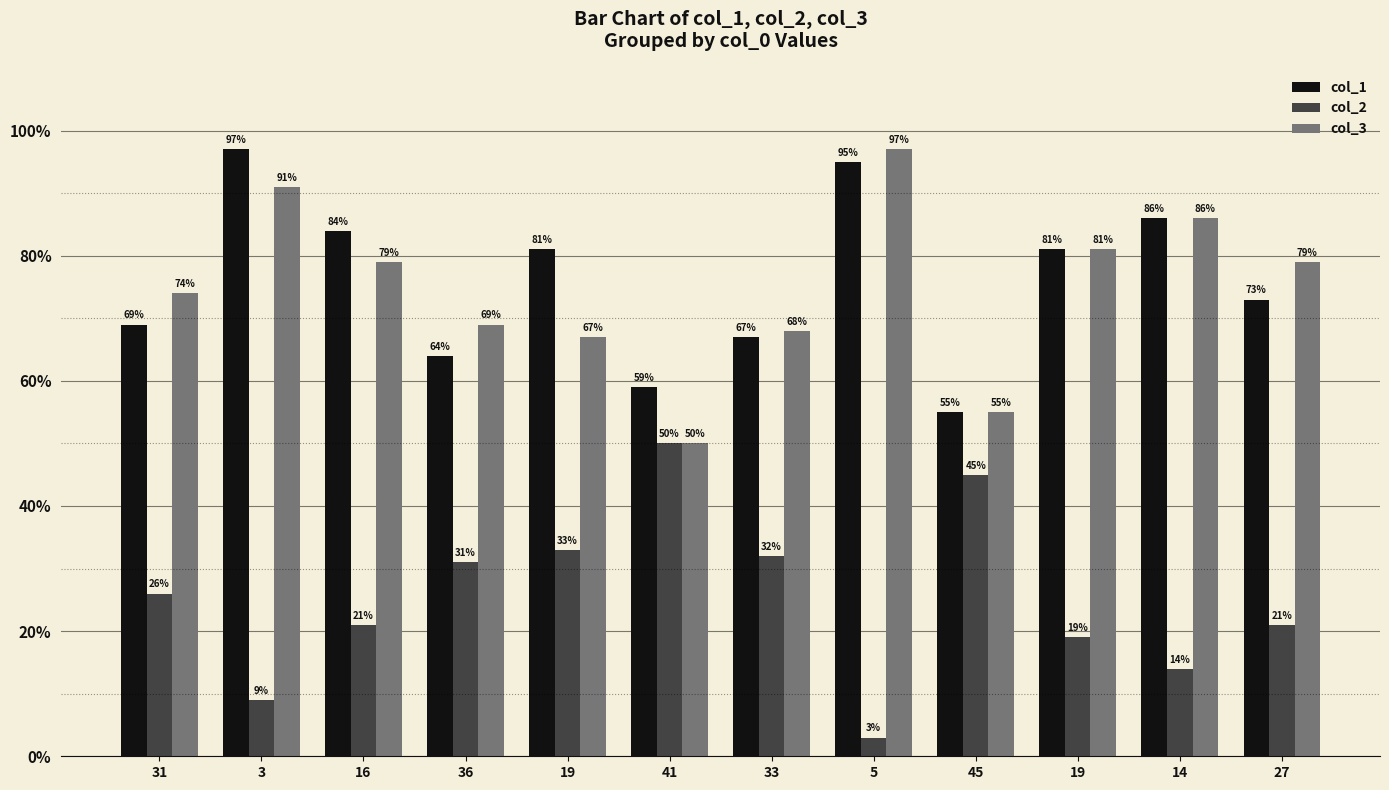

How many data points does each series have?

12